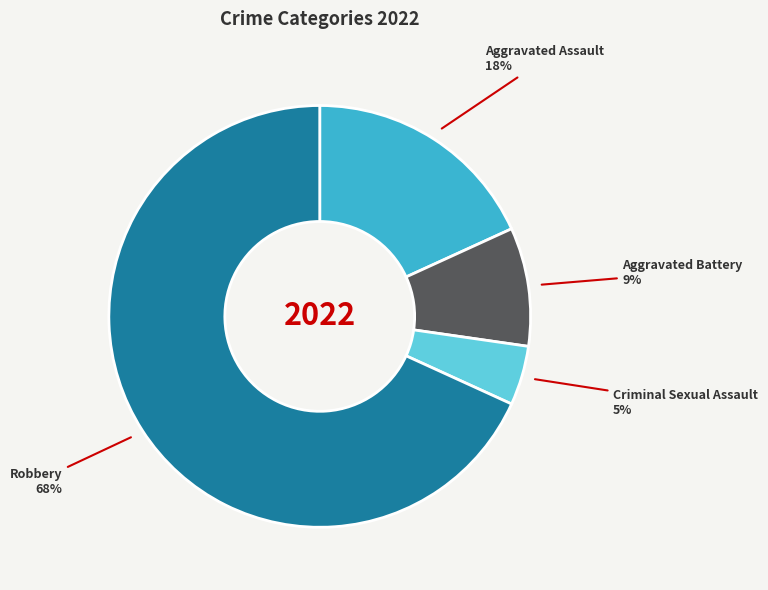

Combined, do Aggravated Battery and Criminal Sexual Assault account for over 50%?

No